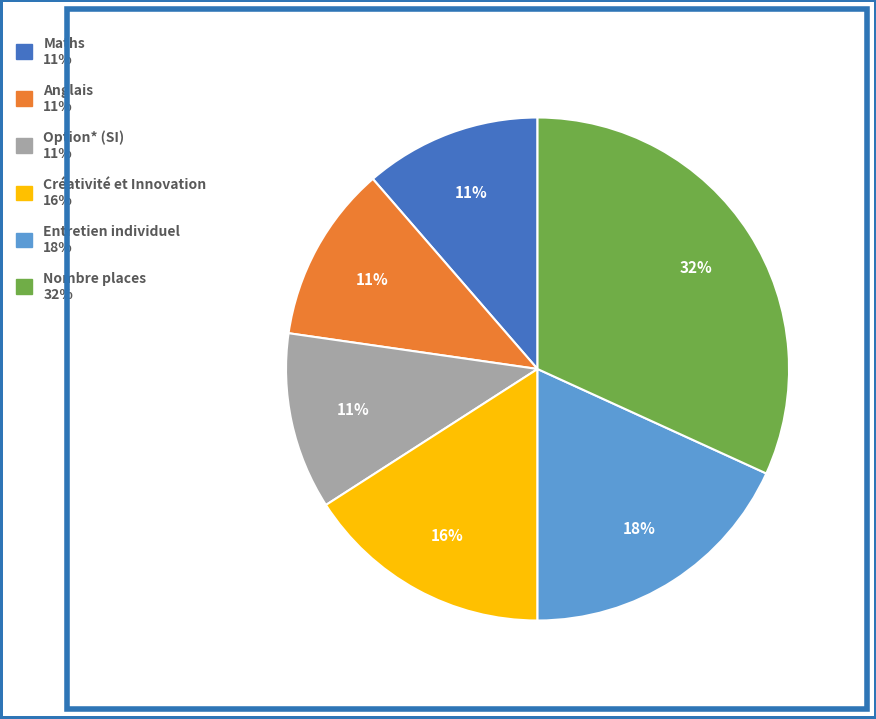

Which slice is the largest?

Nombre places